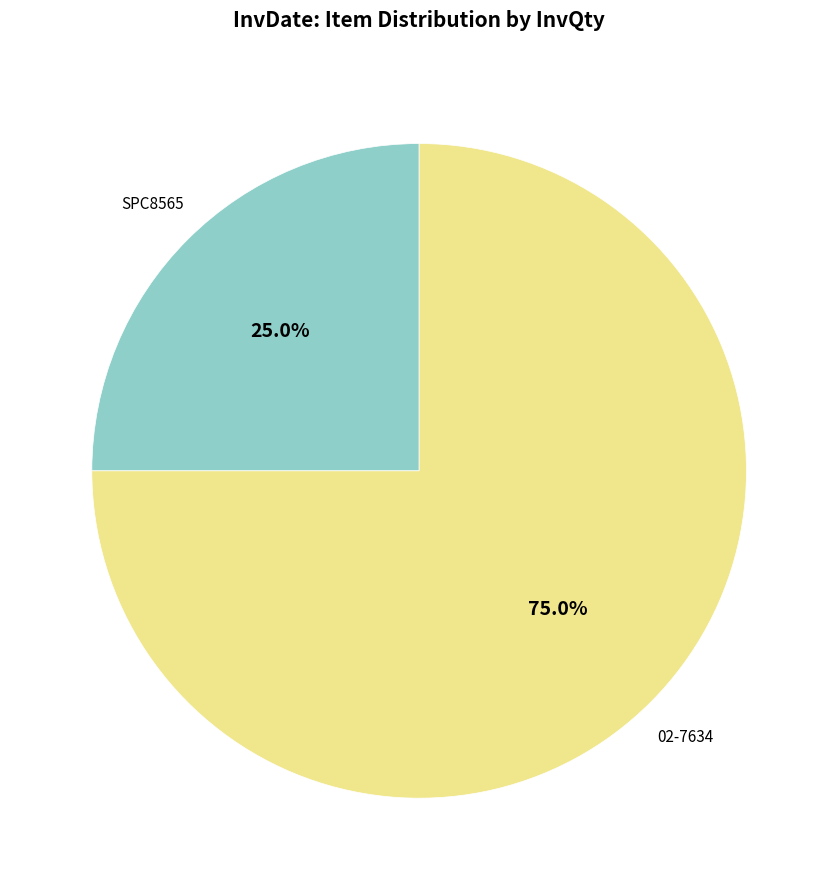

Is there a majority slice in this chart?

Yes